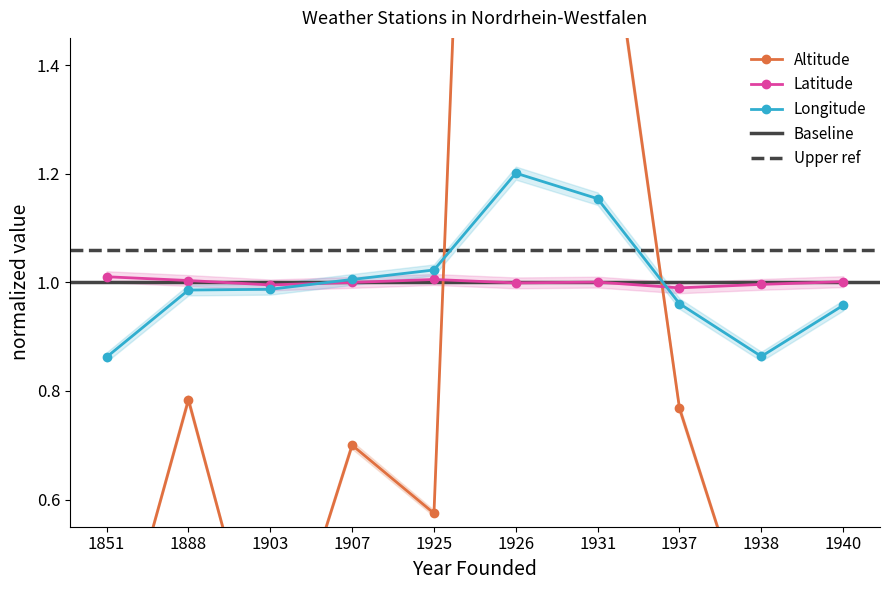

True or false: Altitude and Longitude cross at least once.

True